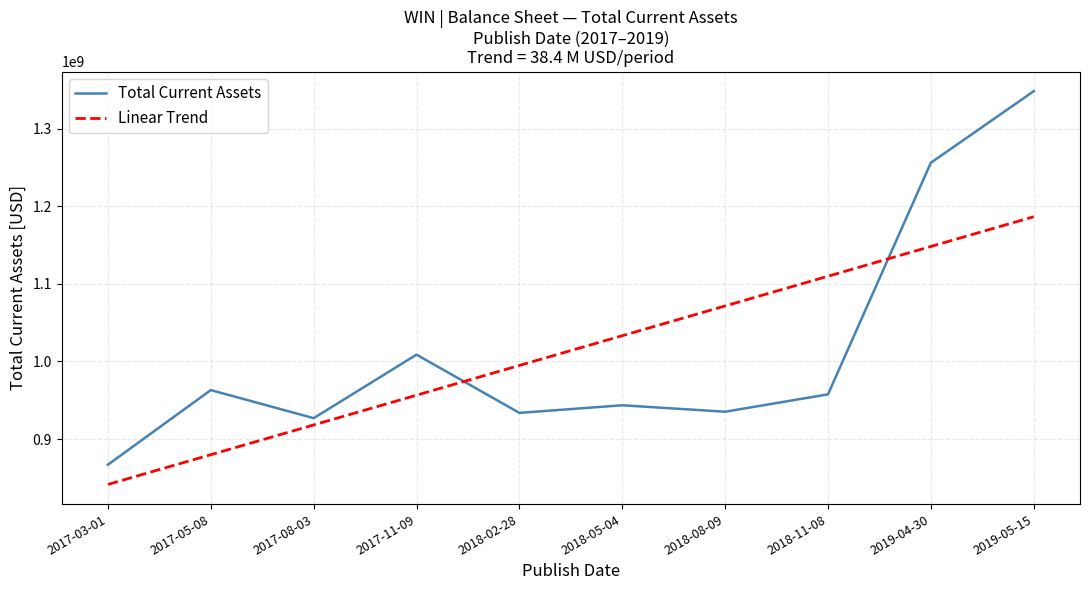

How many times do Linear Trend and Total Current Assets cross each other?

2